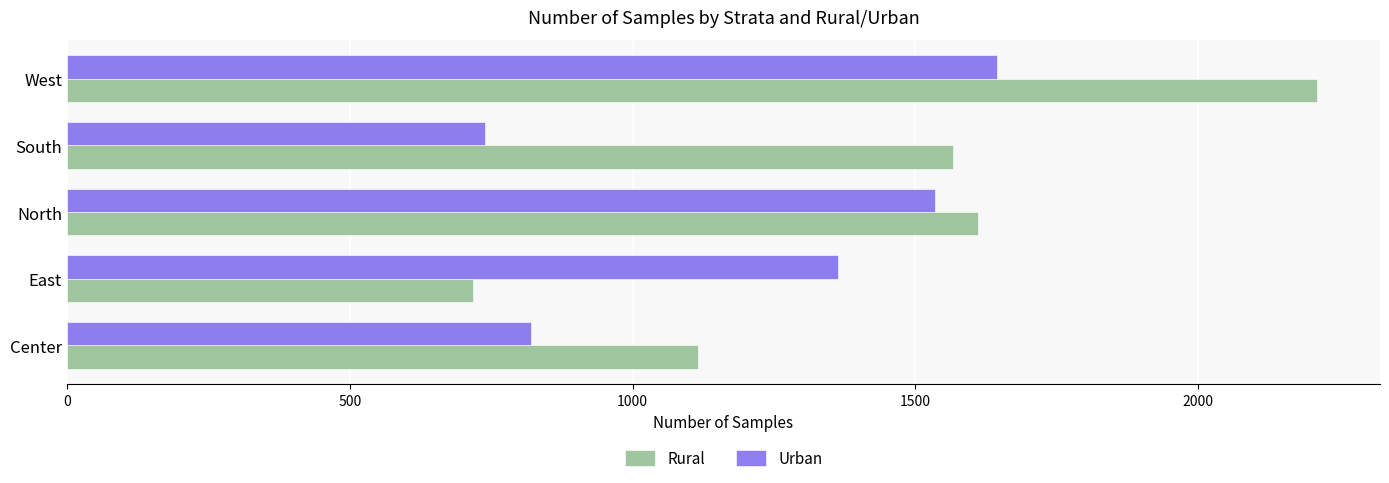

At East, list the series in order from smallest to largest.

Rural, Urban